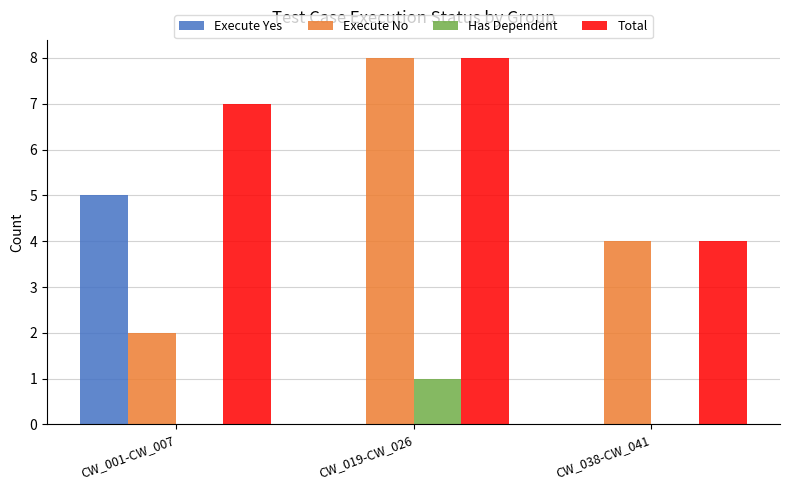

True or false: Execute Yes has a value of -3 at CW_019-CW_026.

False